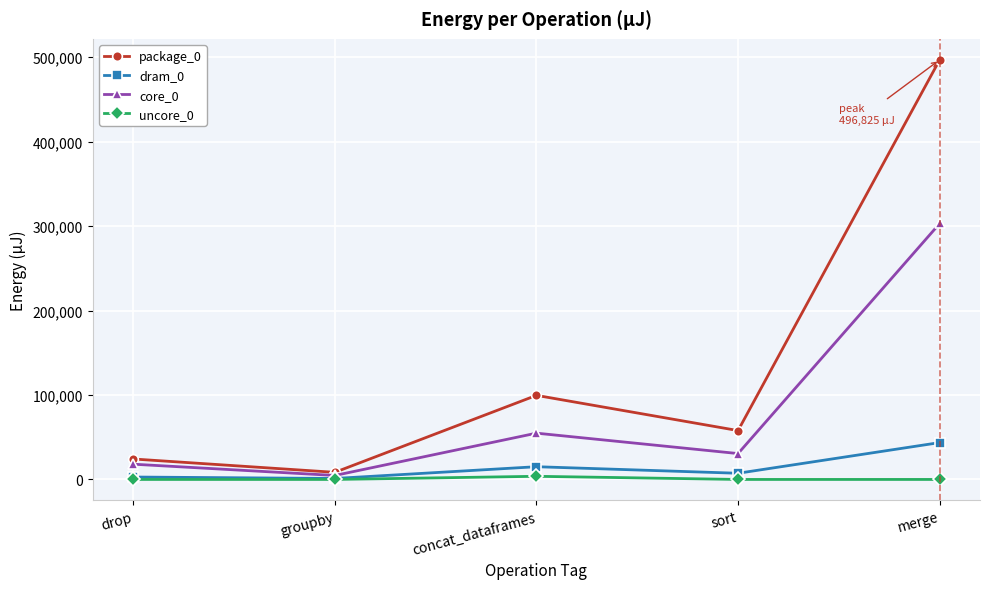

Which series has the largest total across all categories?

package_0